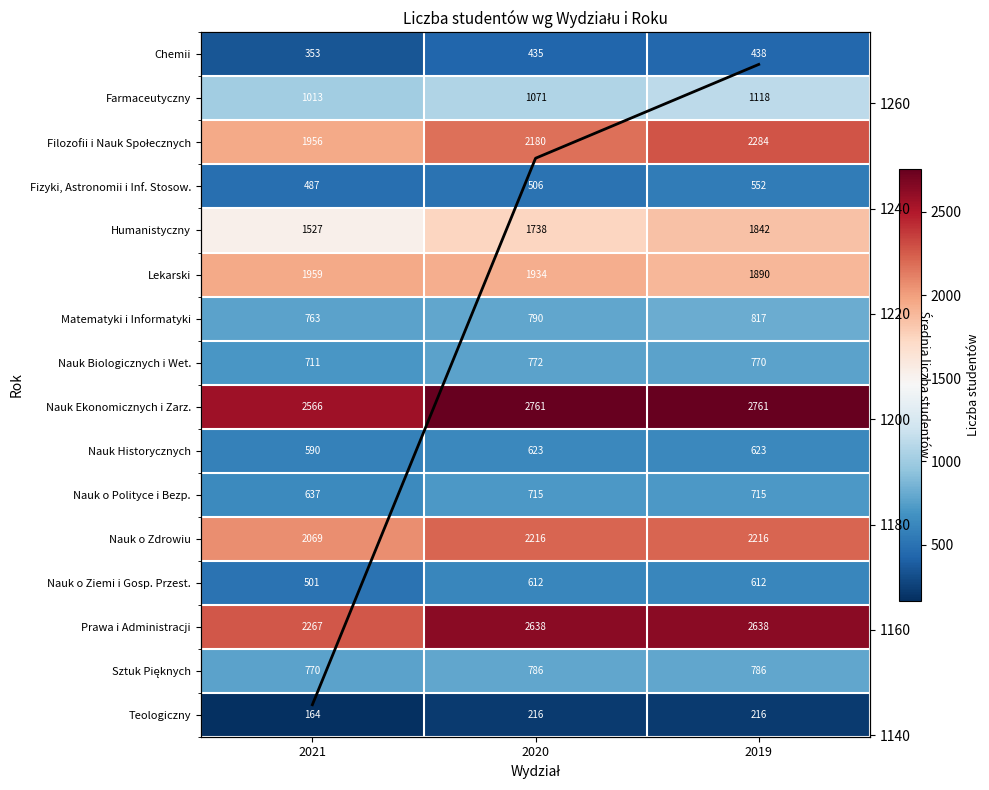

Rank the categories by Matematyki i Informatyki value from highest to lowest.

2019, 2020, 2021